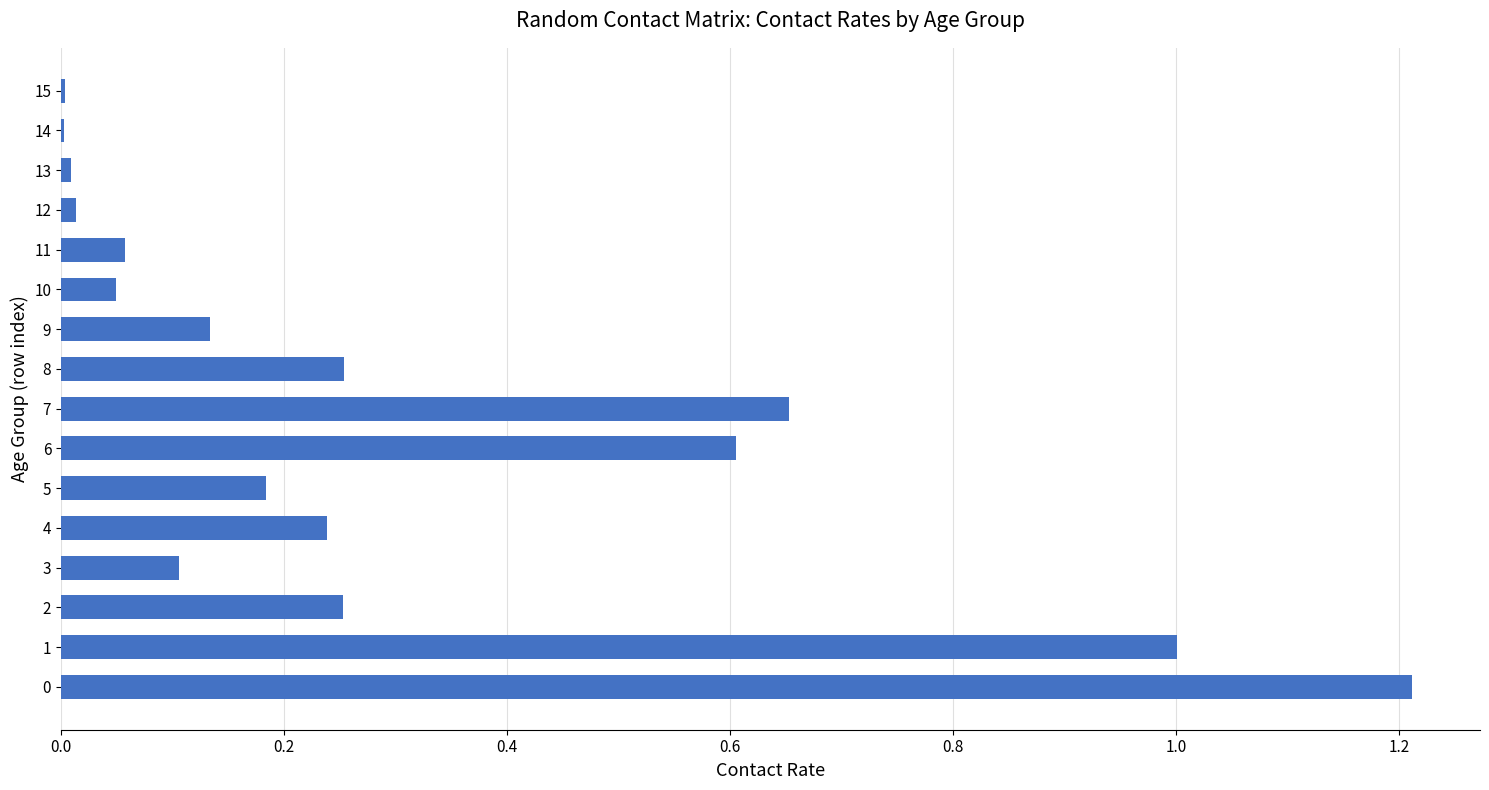

Are the bars grouped side by side (vs. stacked)?

No